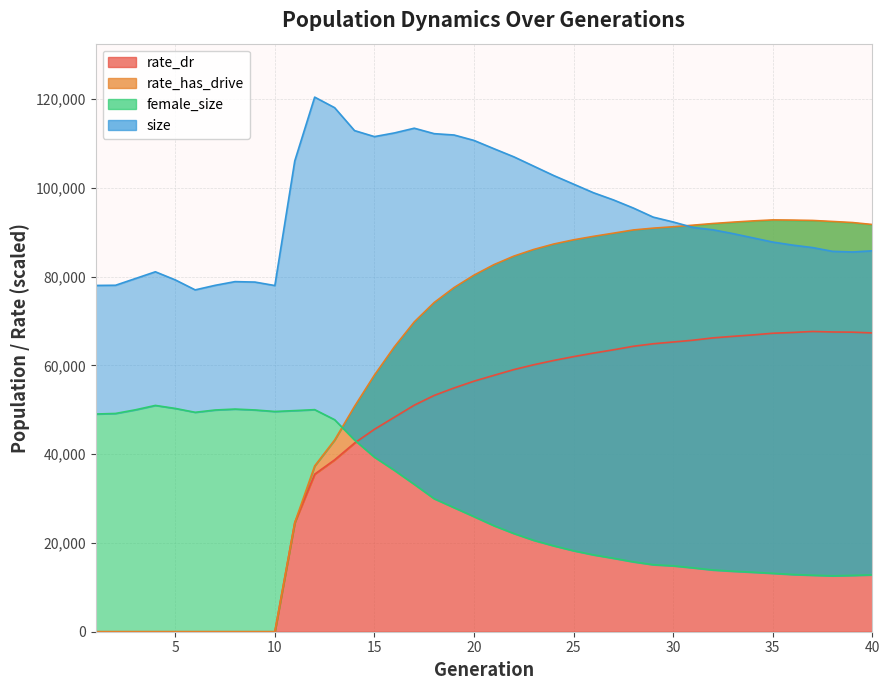

What are all the series names shown in the legend?

size, female_size, rate_dr, rate_has_drive